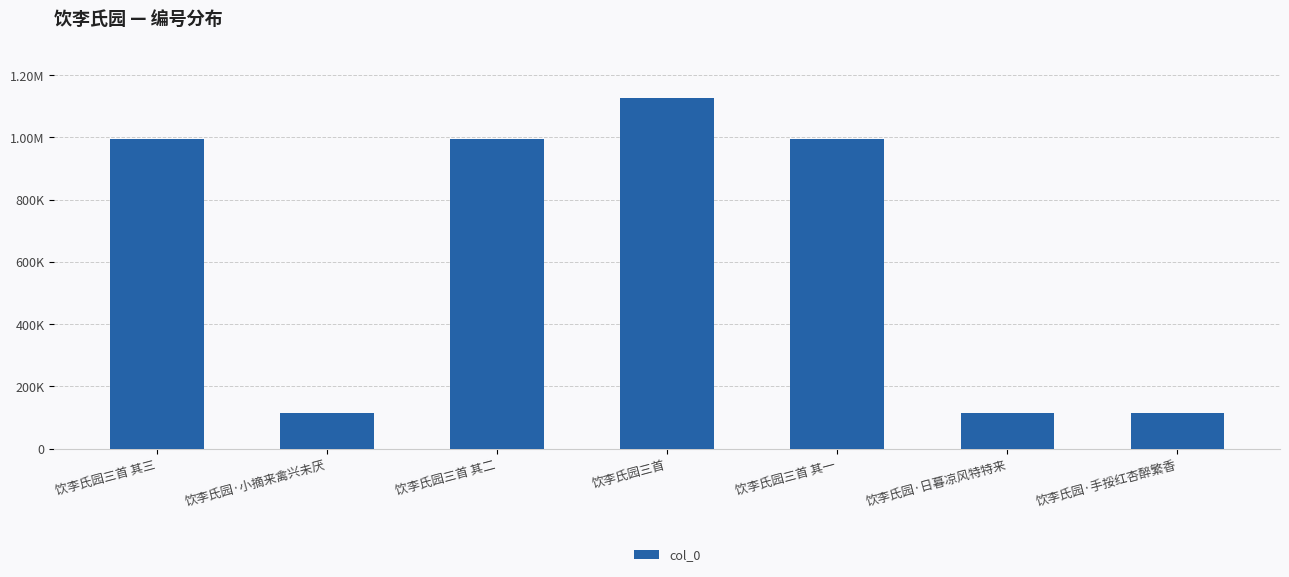

Rank the categories by value from highest to lowest.

饮李氏园三首, 饮李氏园三首 其一, 饮李氏园三首 其二, 饮李氏园三首 其三, 饮李氏园·小摘来禽兴未厌, 饮李氏园·手挼红杏醉繁香, 饮李氏园·日暮凉风特特来